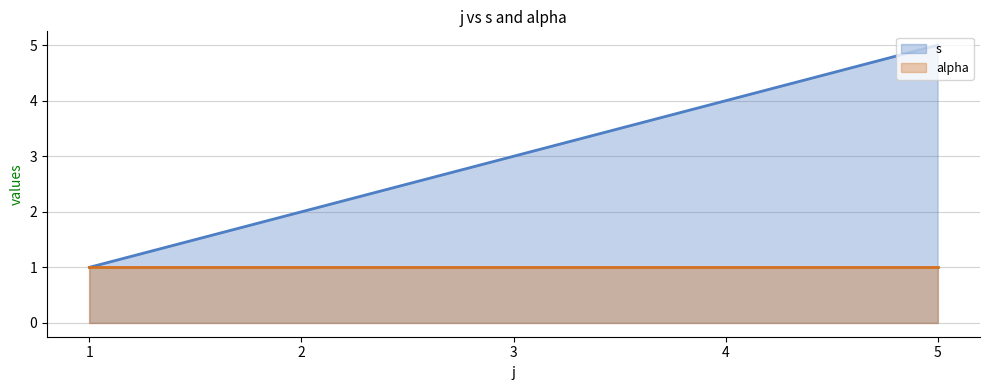

At how many categories does at least one series exceed 1?

4